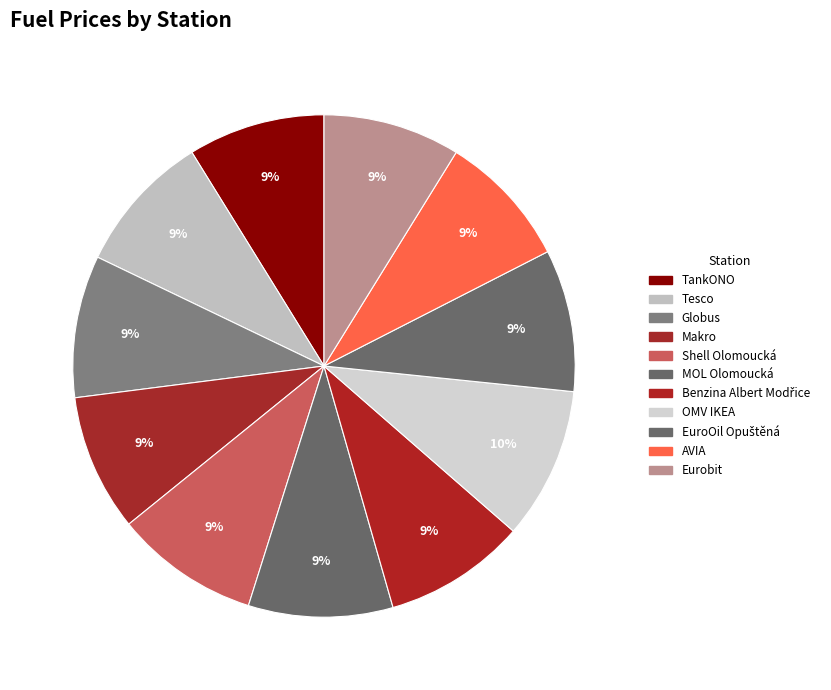

The Makro slice represents 9% of the pie. True or false?

True